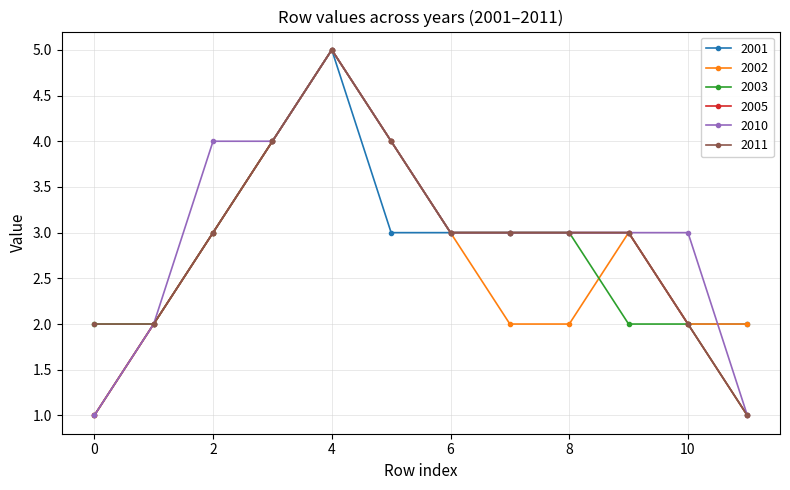

True or false: 2002 and 2005 cross at least once.

False